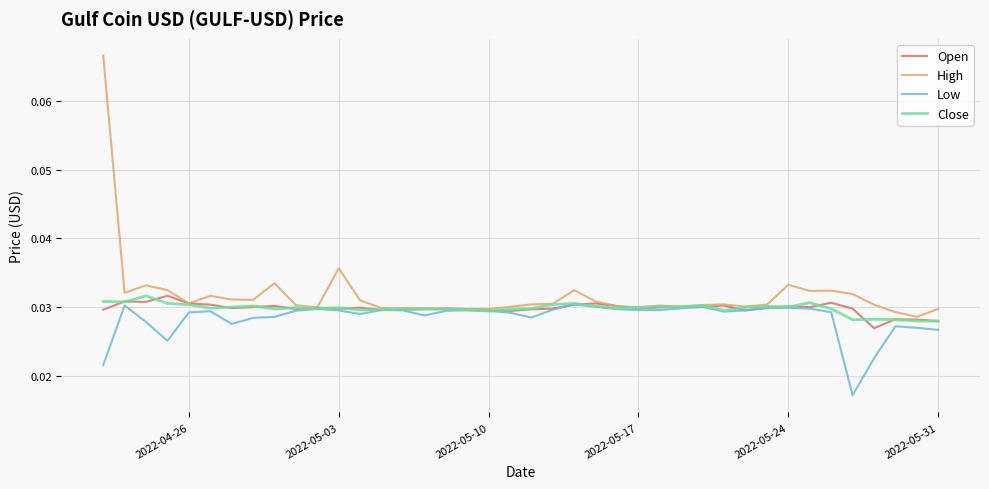

Which series has the widest spread of values?

High